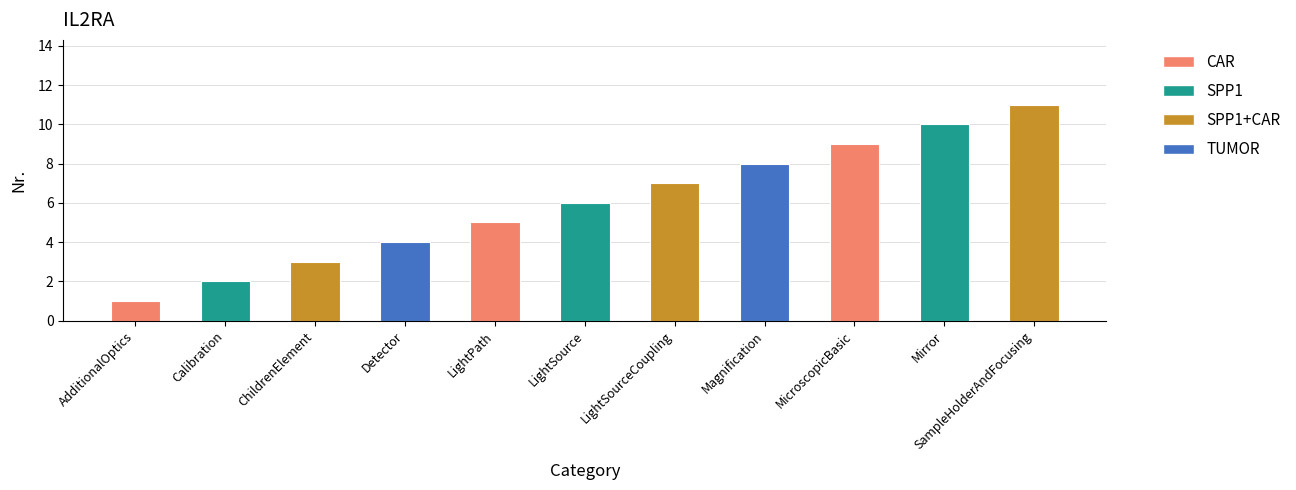

Count the values in the range 3 to 9.

7